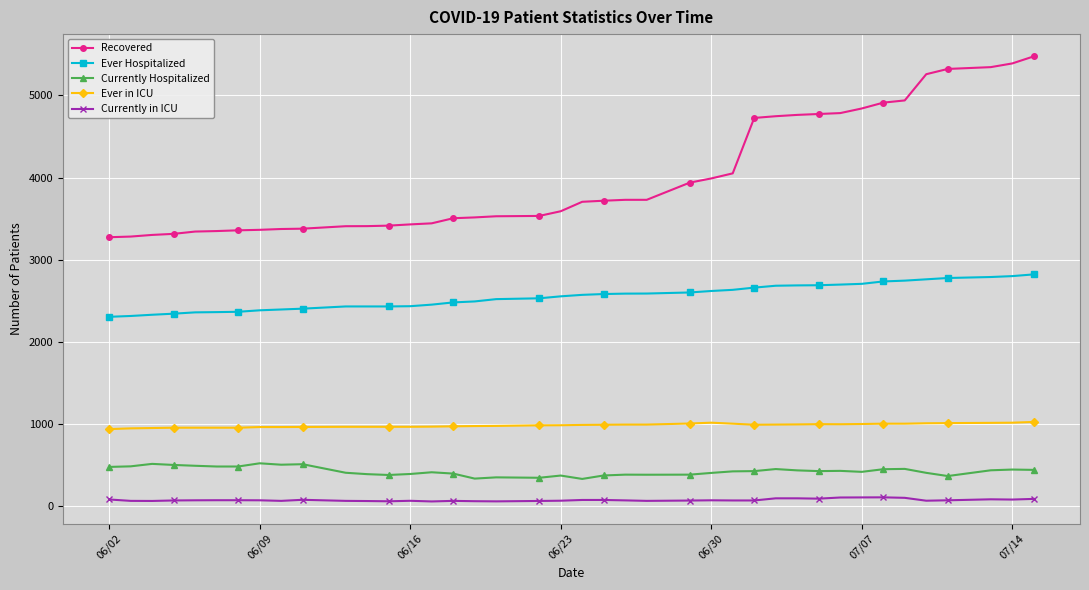

What is the maximum value for Currently Hospitalized?

525